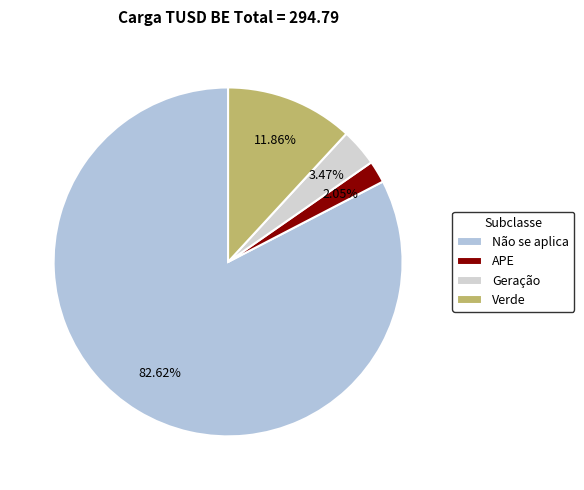

How many segments does this pie chart have?

4